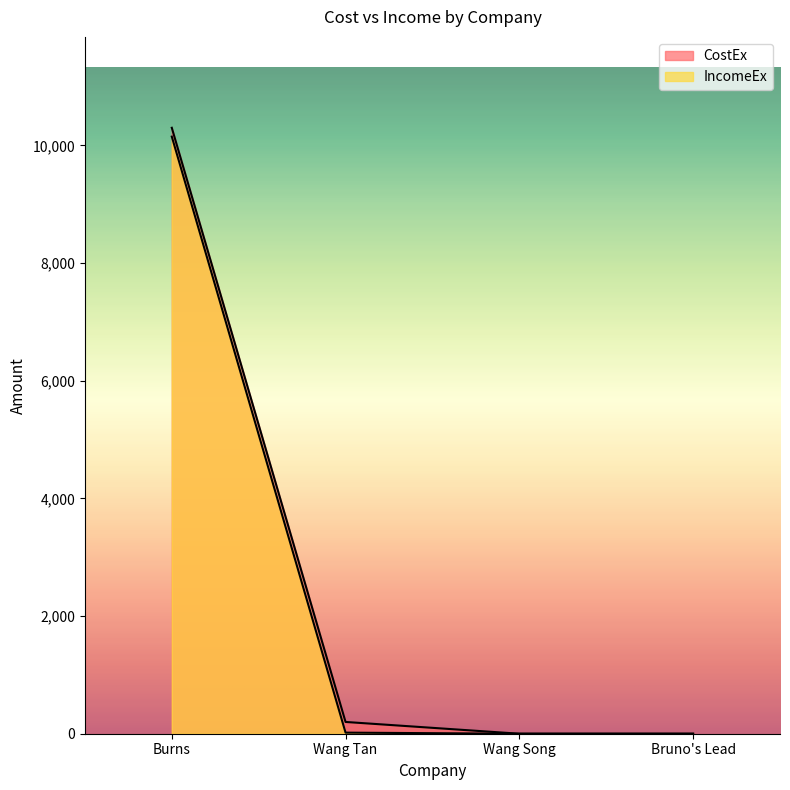

What is the sum of the IncomeEx values at Burns and Bruno's Lead?

10150.0